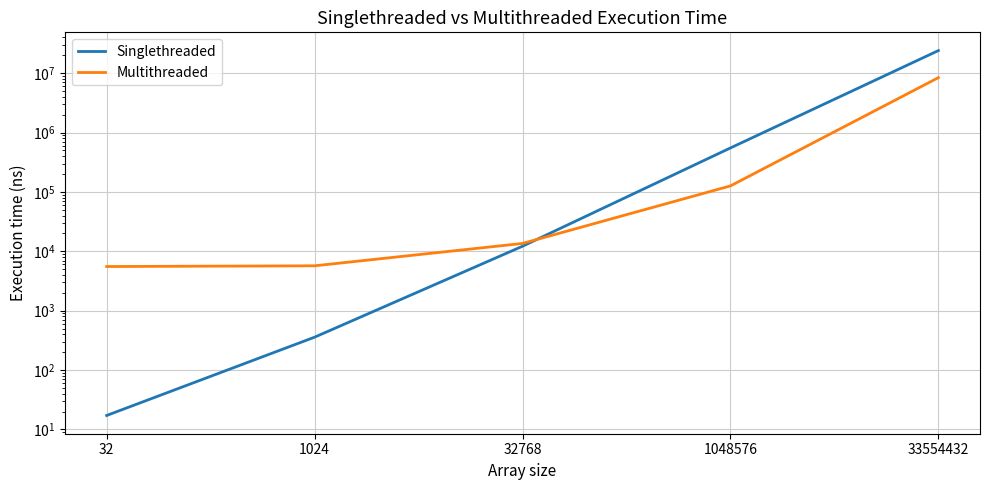

How many values in the Singlethreaded series exceed 12184?

2